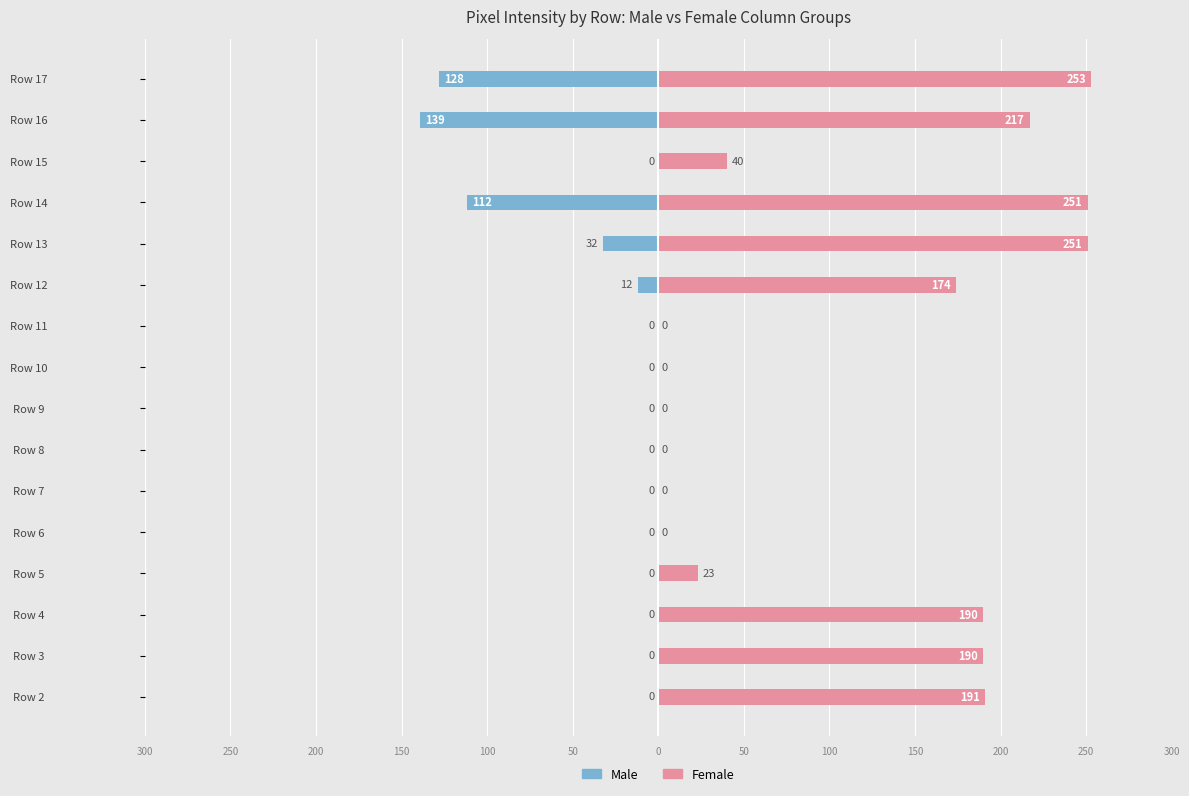

Is the value of Female at Row 7 greater than the value of Male at Row 11?

No